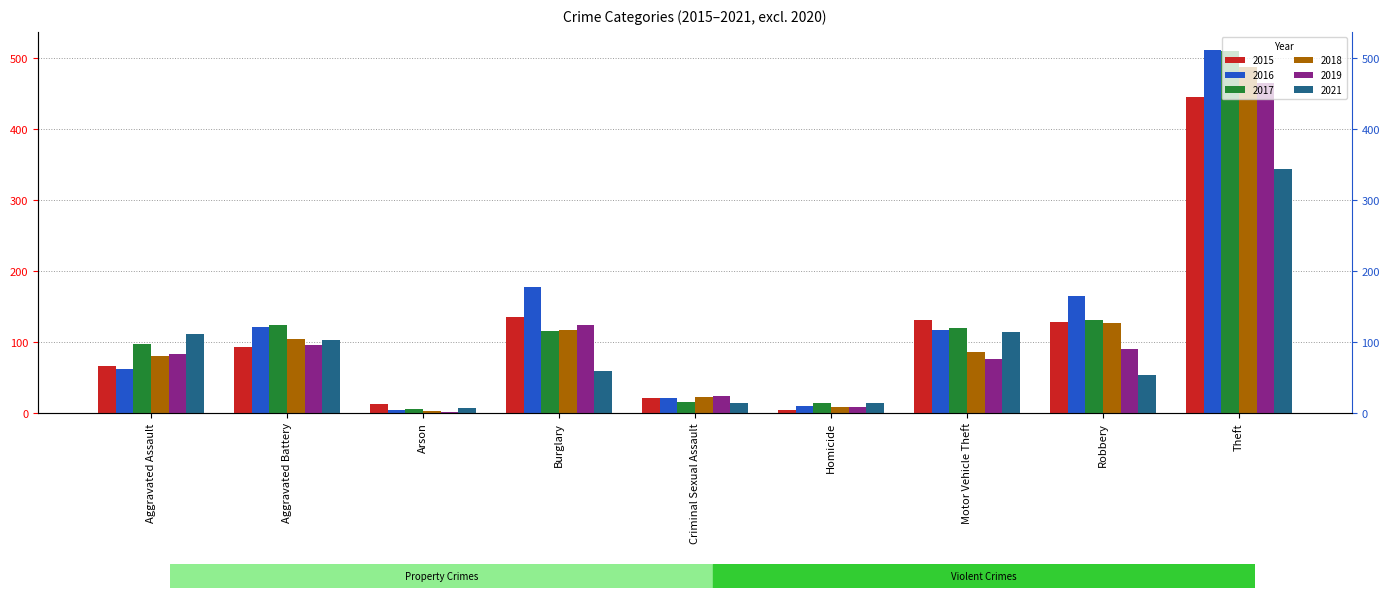

List the series in order of their peak value, lowest first.

2021, 2015, 2019, 2018, 2017, 2016